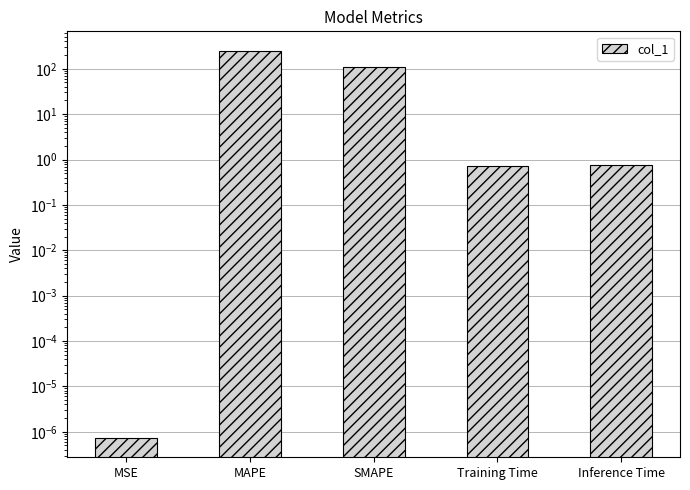

List the labels in order of value, largest first.

MAPE, SMAPE, Inference Time, Training Time, MSE